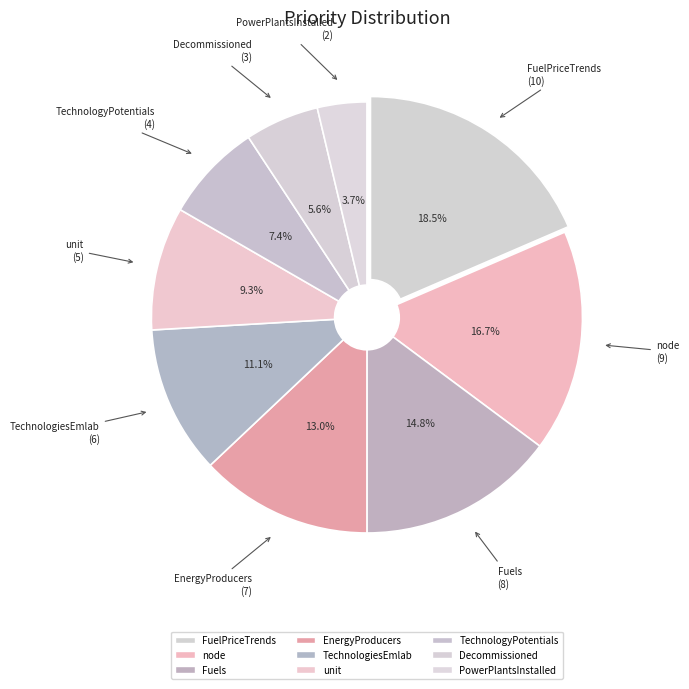

Is it true that TechnologiesEmlab is 11% of the pie?

True